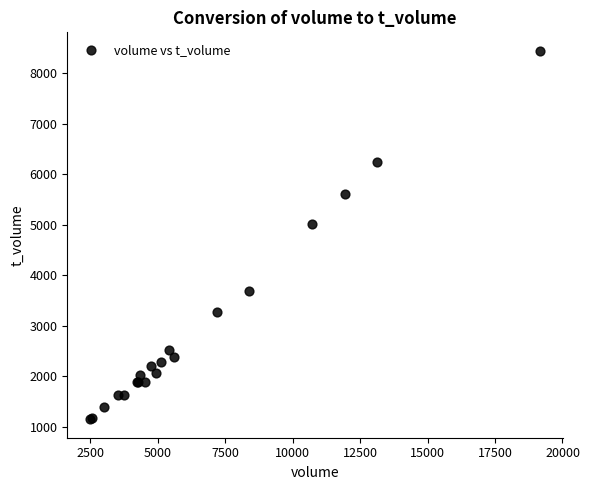

What Y value in the scatter plot is closest to 4795?

5005